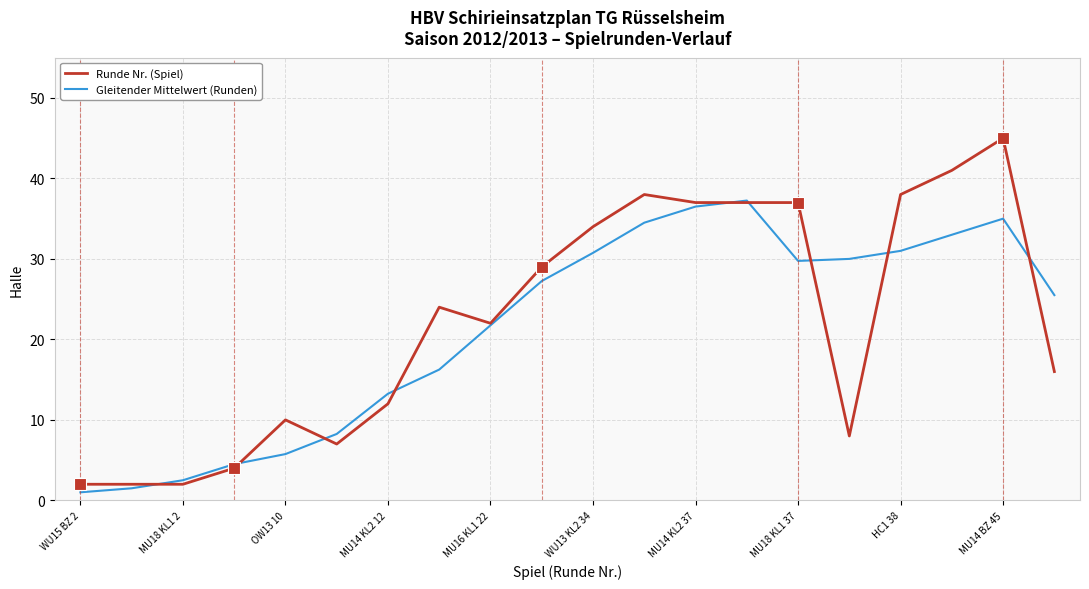

True or false: Runde Nr. (Spiel) and Gleitender Mittelwert (Runden) cross at least once.

True